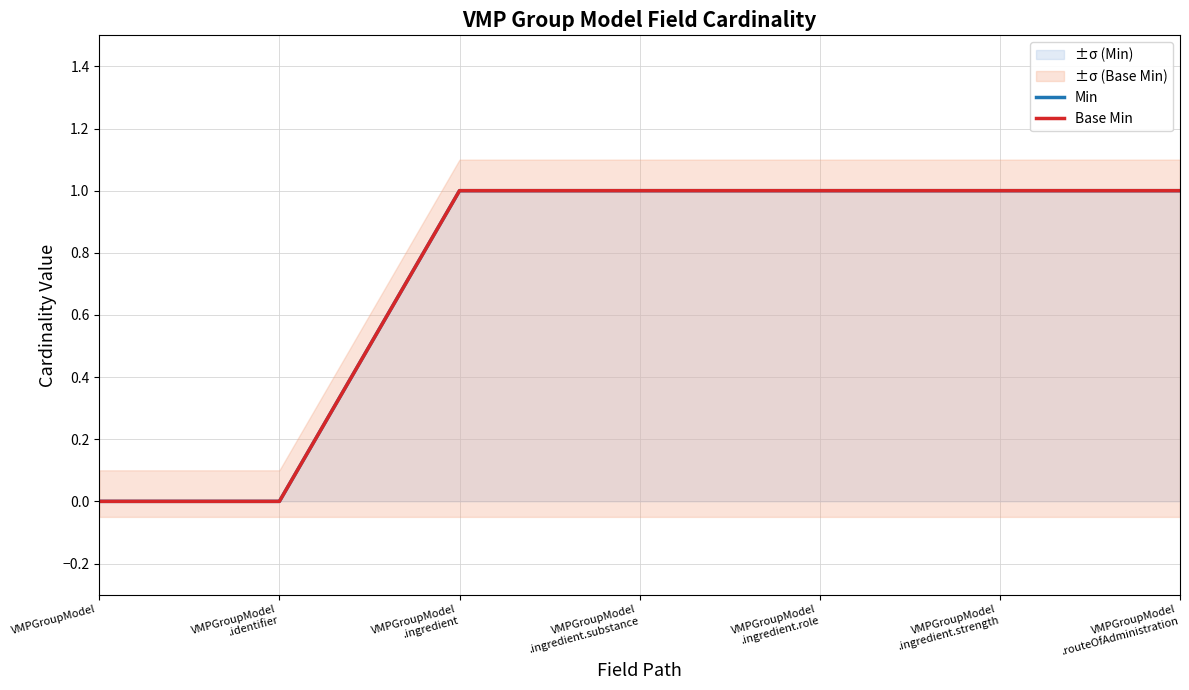

True or false: Base Min has more than 0 points higher than both neighbors.

False